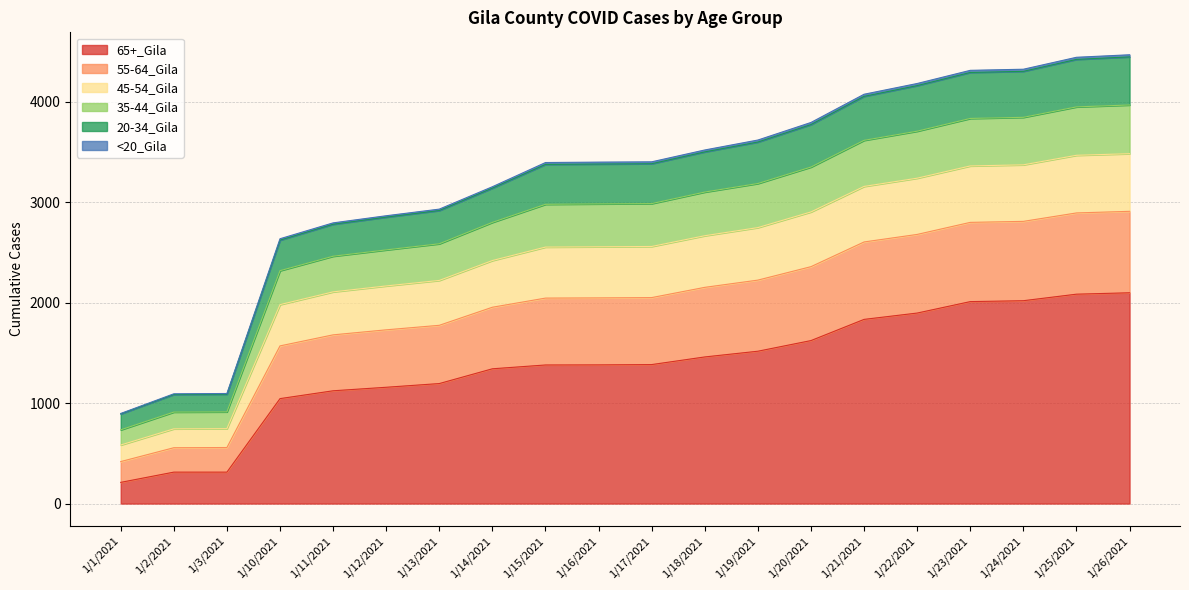

What is the maximum value shown in the chart?

4469